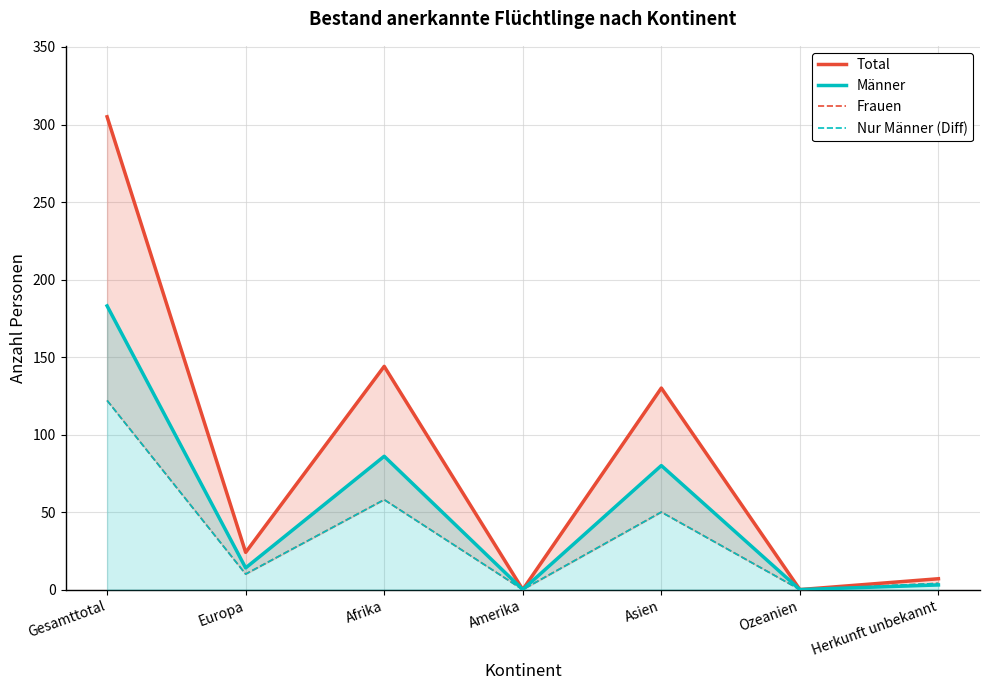

What is the label of the 7th point from the left?

Herkunft unbekannt